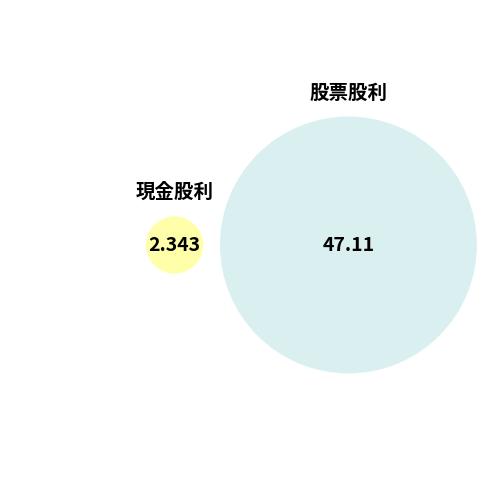

Rank the categories by value from highest to lowest.

股票股利, 現金股利